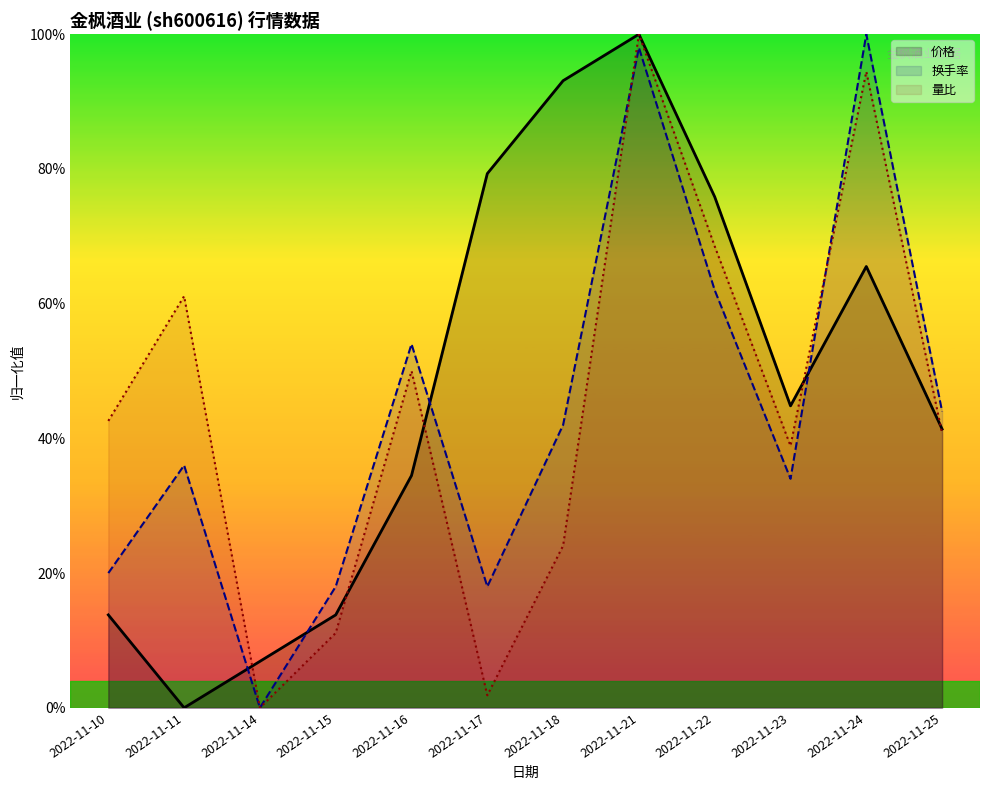

What is the value of the 价格 point at the 11th from the left?

65.5